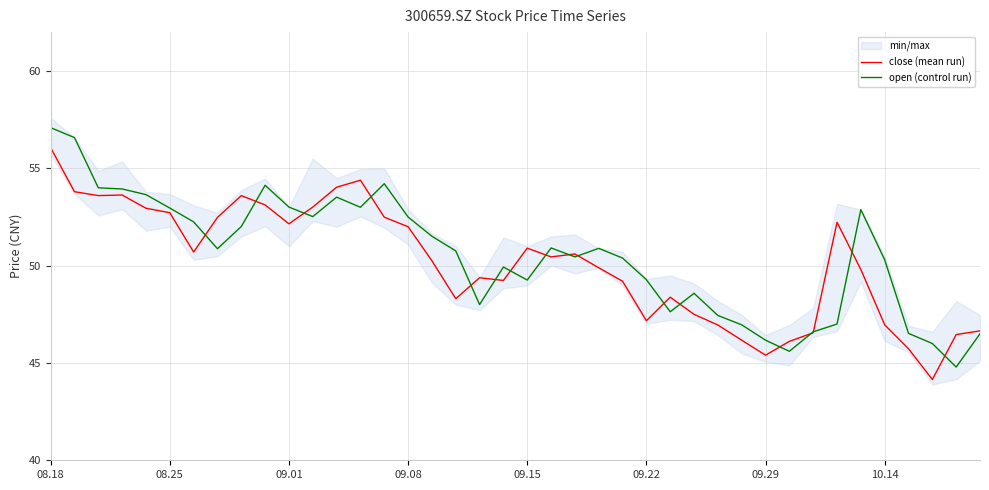

At which label does close (mean run) reach its peak?

08.18